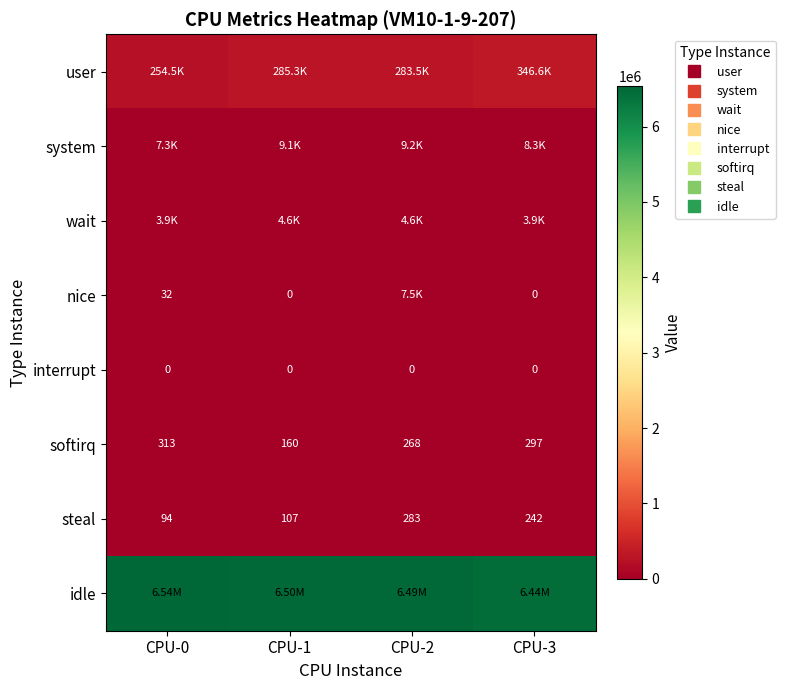

Is the value of softirq at CPU-2 greater than the value of nice at CPU-1?

Yes